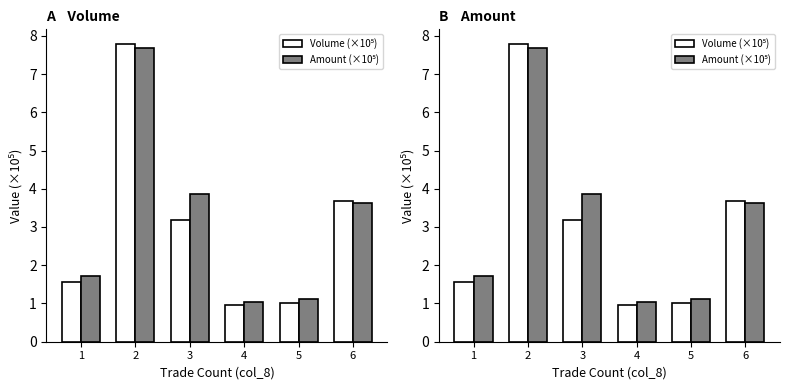

What are all the series names shown in the legend?

Volume (×10⁵), Amount (×10⁵)